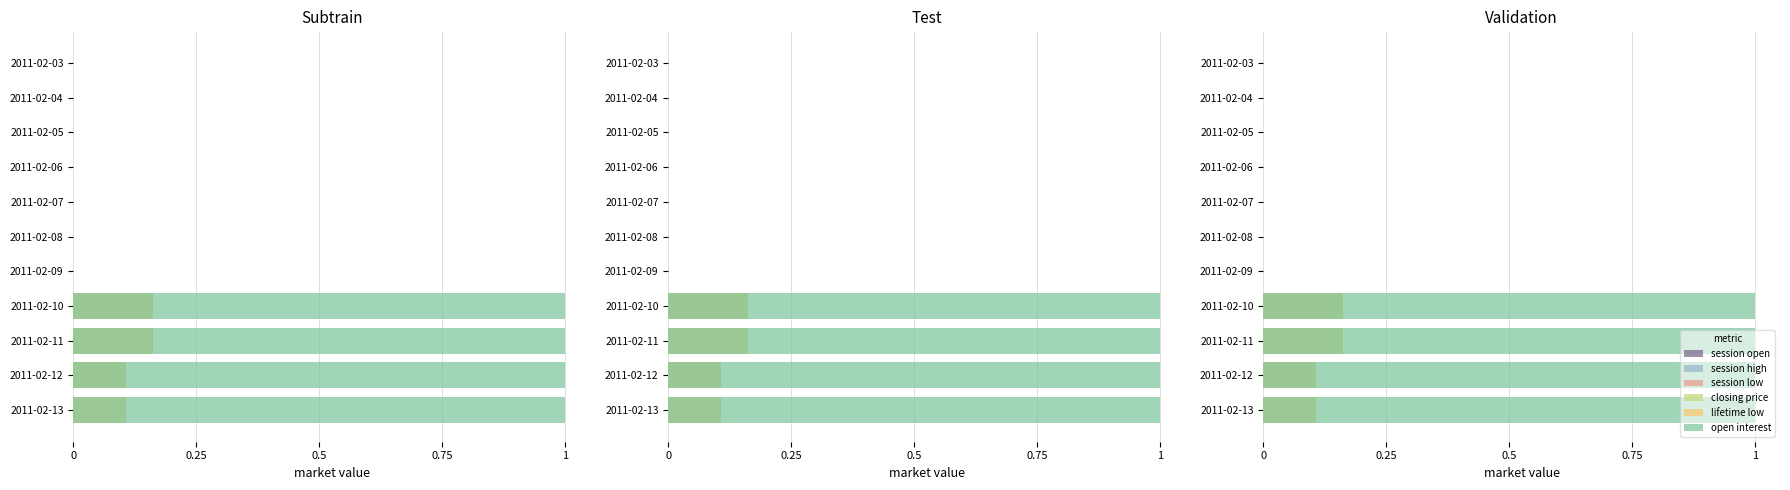

Rank the series at 2011-02-10 from lowest to highest value.

session open, session high, session low, closing price, lifetime low, open interest